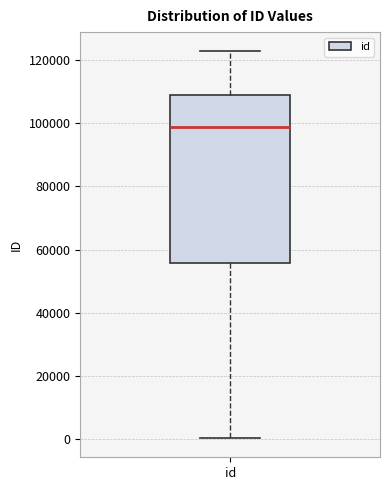

Where does the lower whisker of the box for id end on the y-axis? The values are not printed on the chart, so give them approximately, as read against the axis.

0